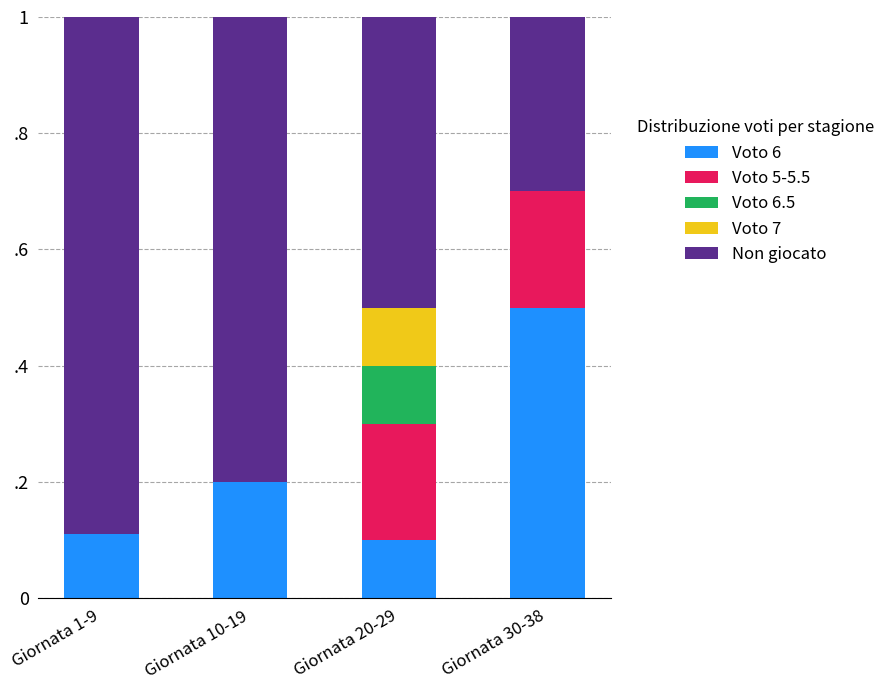

At which category is the sum across all series the highest?

Giornata 1-9